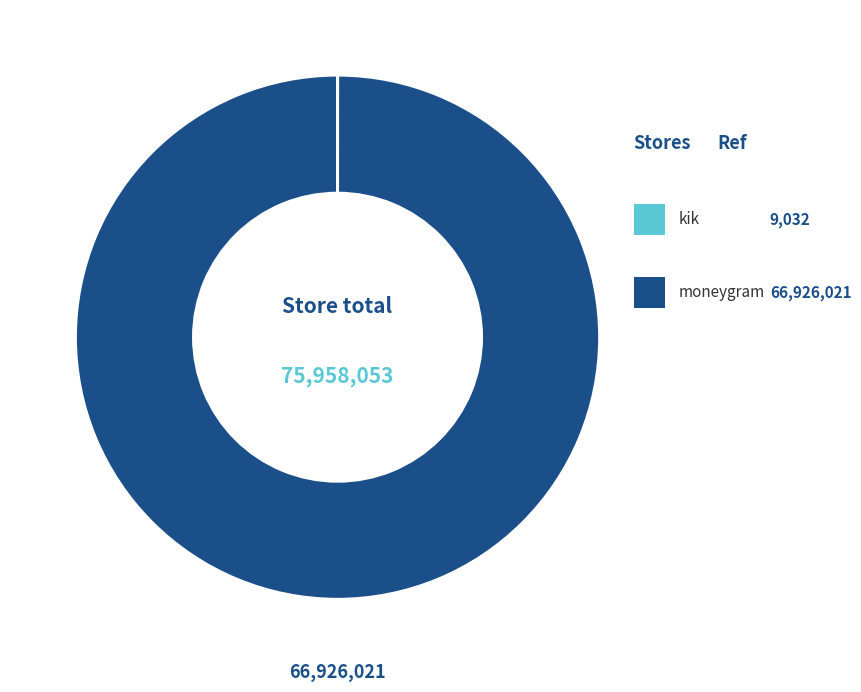

Is there any slice that represents more than half of the pie?

Yes